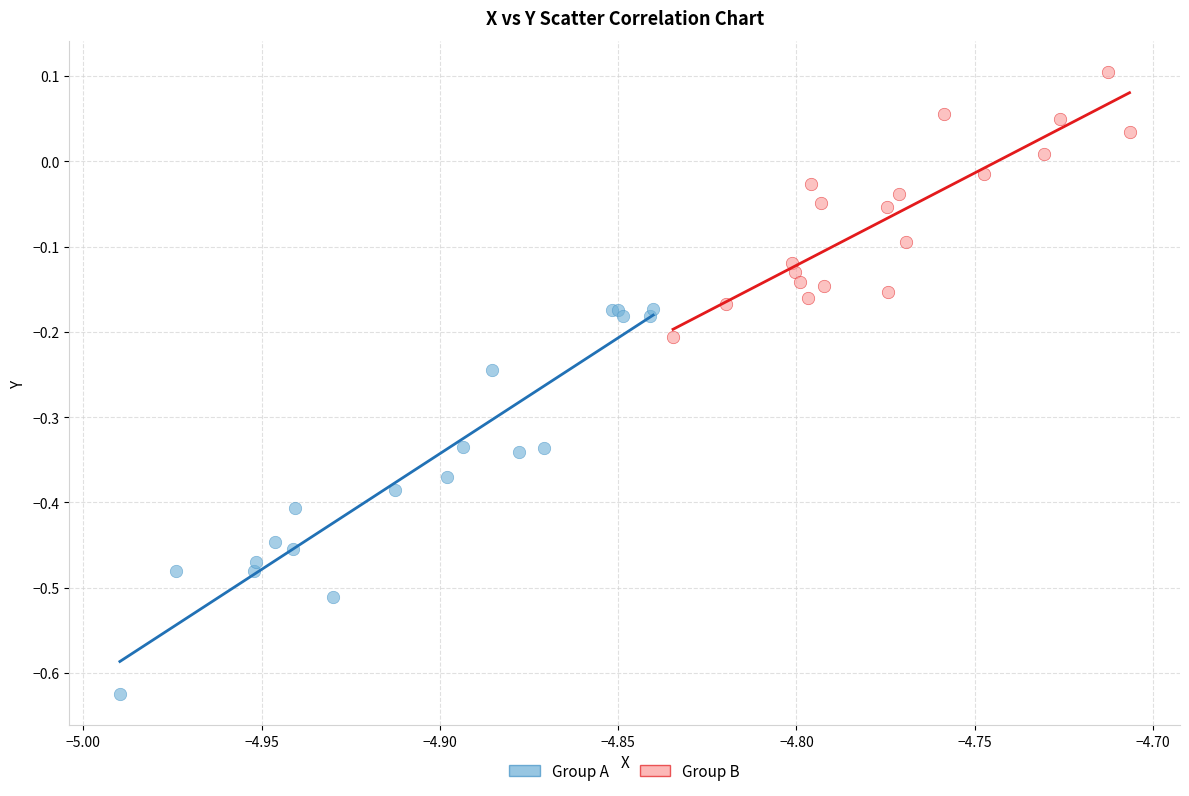

Which series contains the lowest Y value?

Group A